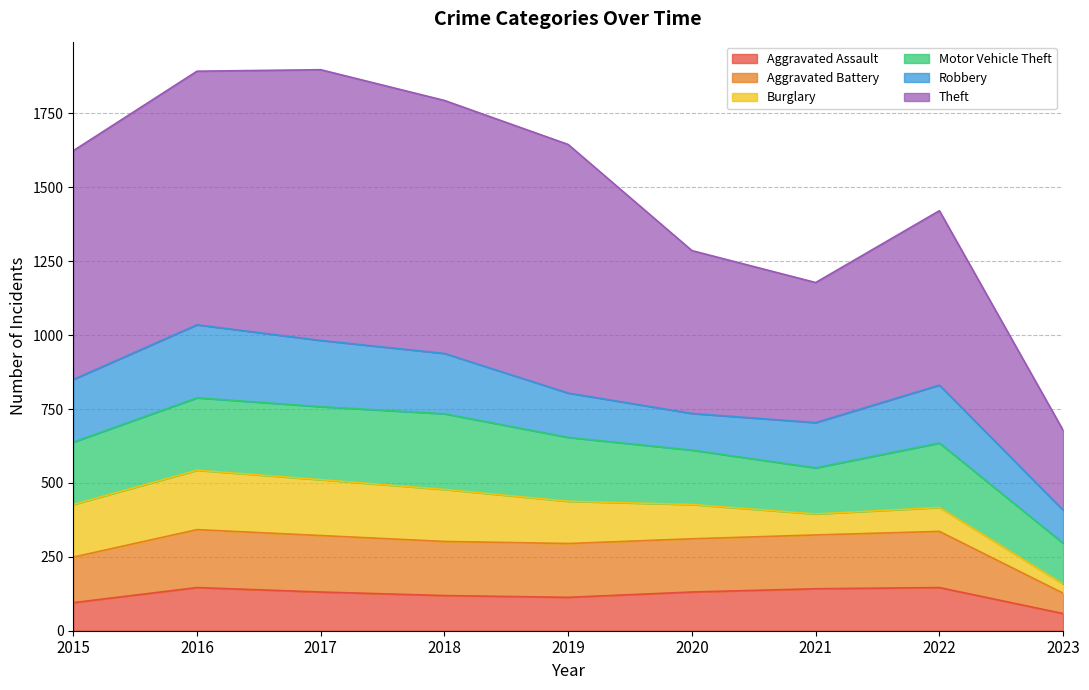

What is the total value across all series at 2015?

1624